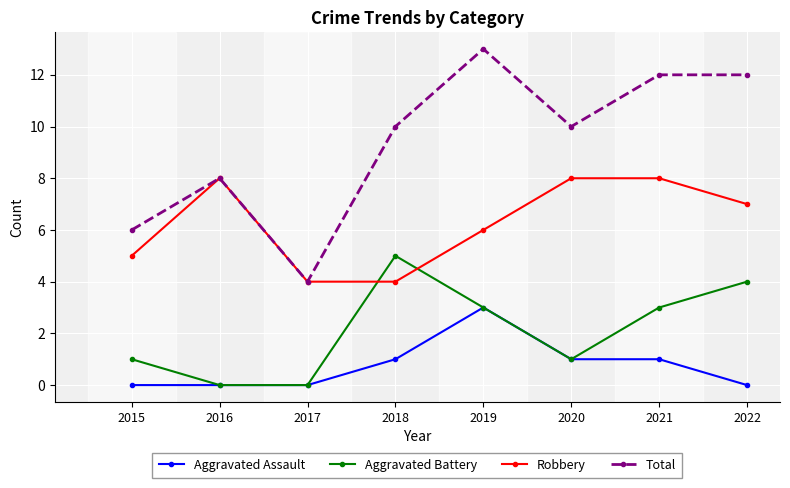

True or false: Total and Aggravated Battery cross at least once.

False